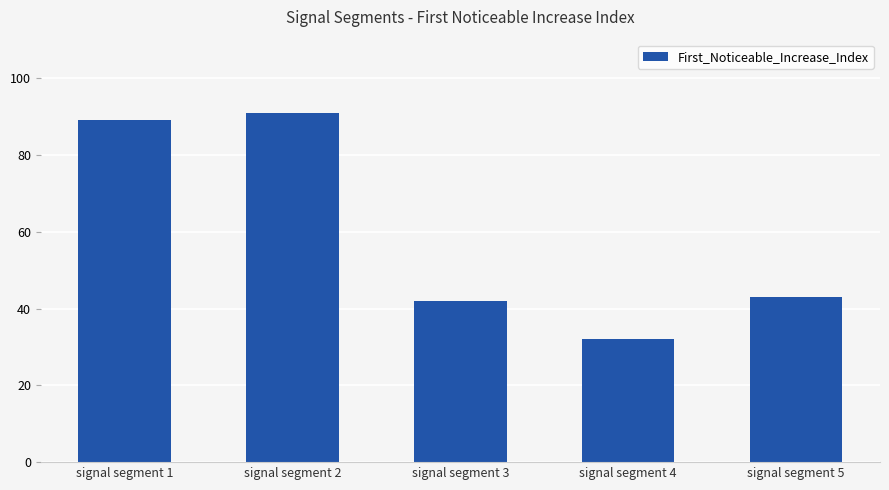

What is the ratio of the value at signal segment 4 to the value at signal segment 5?

0.7